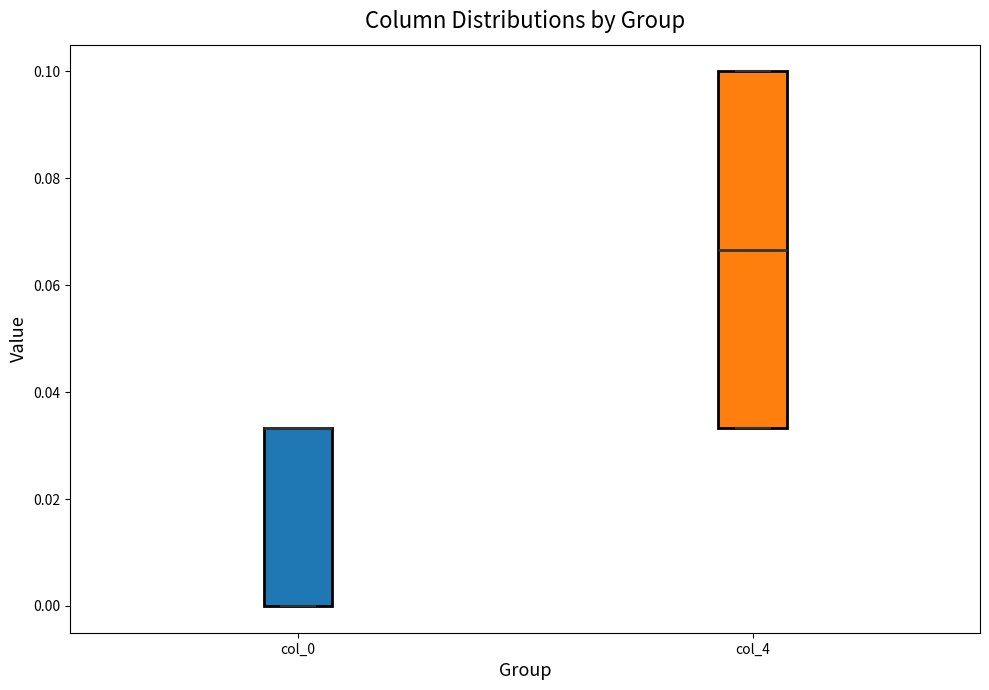

Which box is the tallest, from its lower edge to its upper edge?

col_4